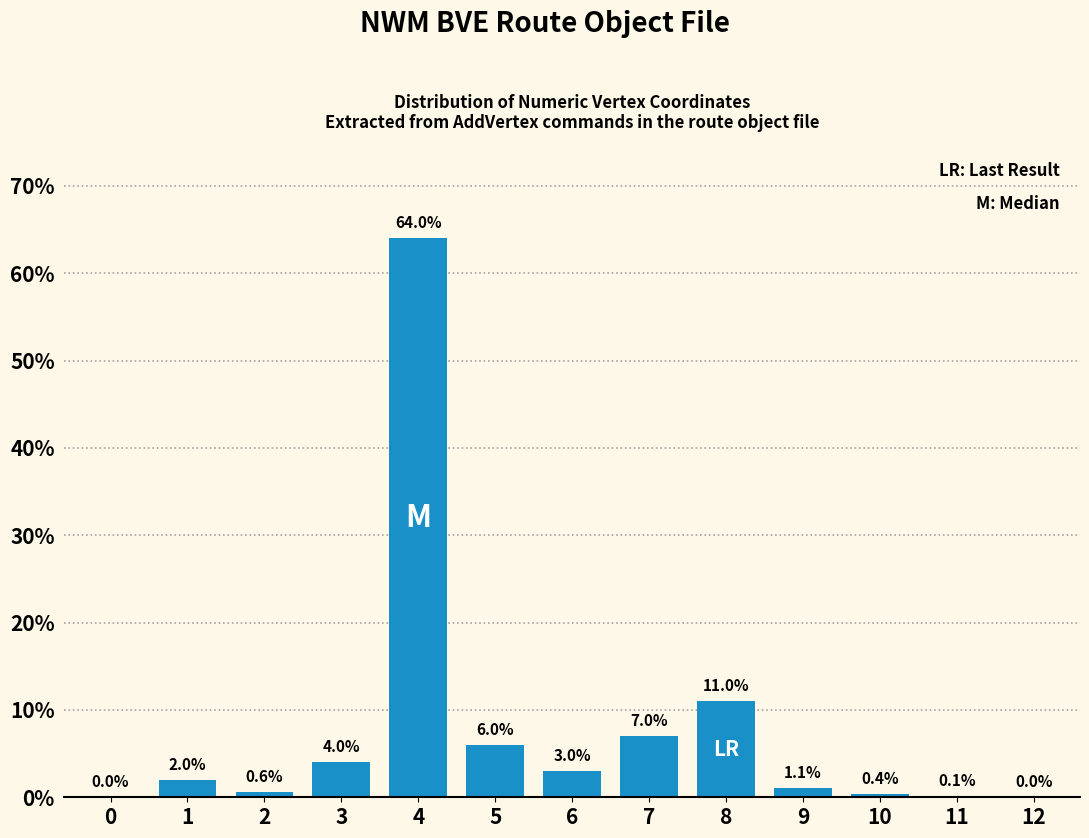

Reading right to left, extract all data points from this chart.

12=0.0	11=0.1	10=0.4	9=1.1	8=11.0	7=7.0	6=3.0	5=6.0	4=64.0	3=4.0	2=0.6	1=2.0	0=0.0